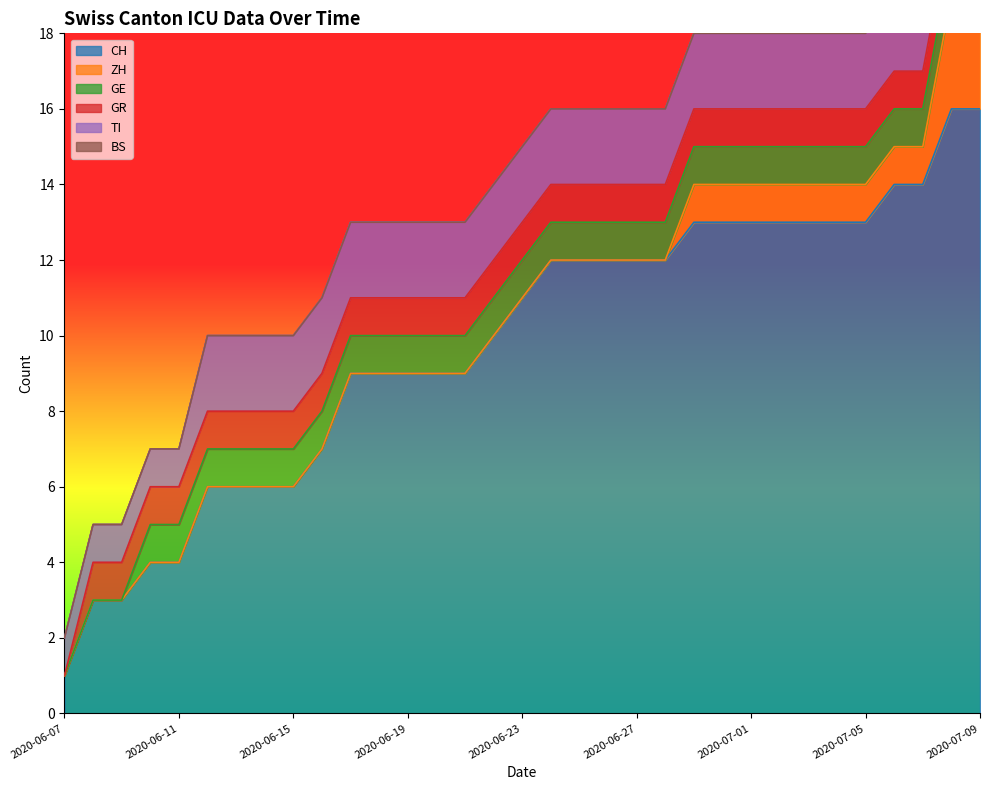

What is the difference between the maximum and second lowest values in the GE series?

1